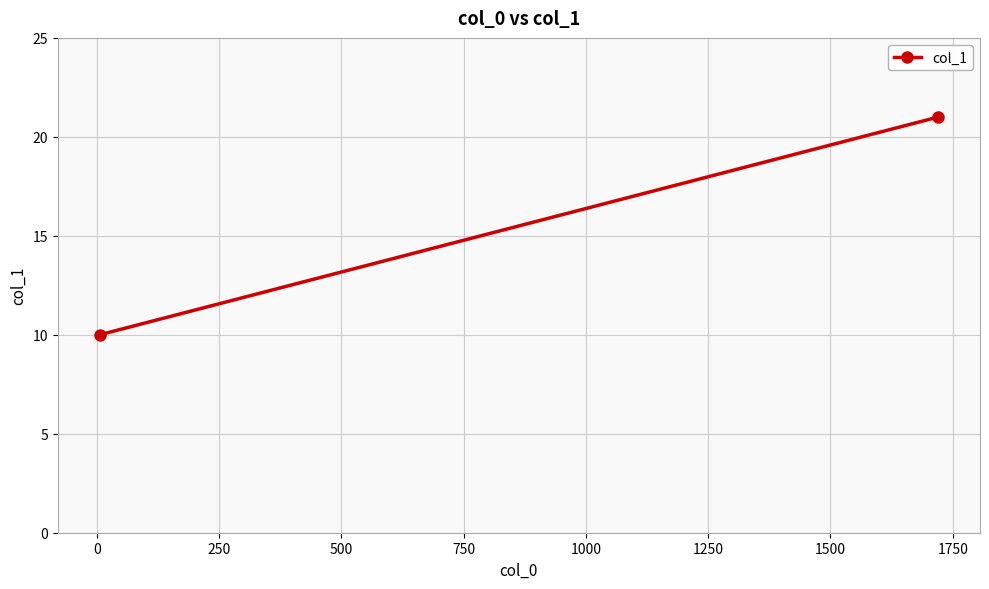

How many lines are shown in the chart?

1